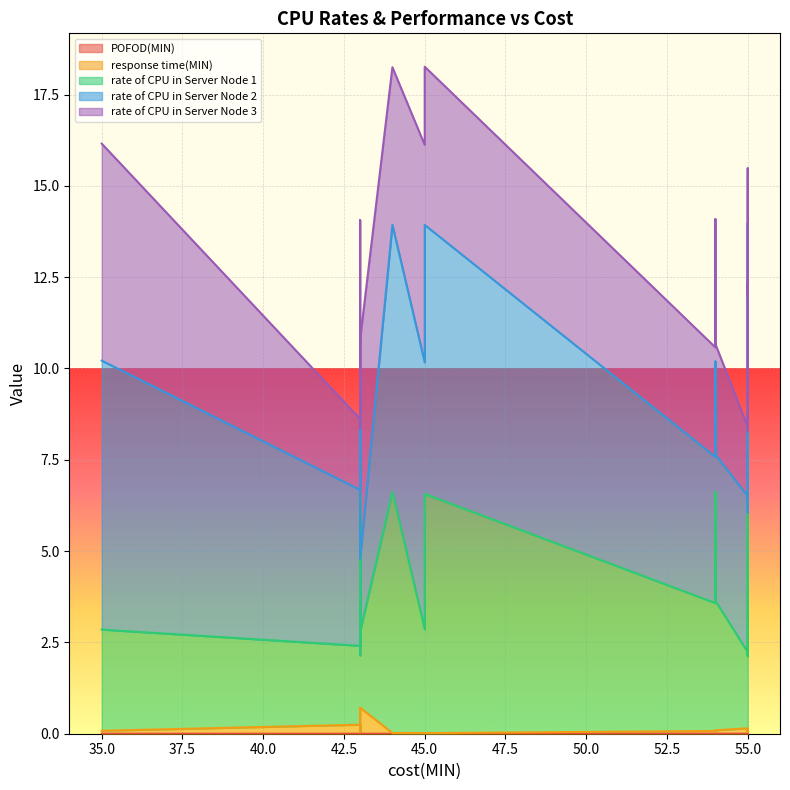

Which category has the lowest value in the response time(MIN) series?

45